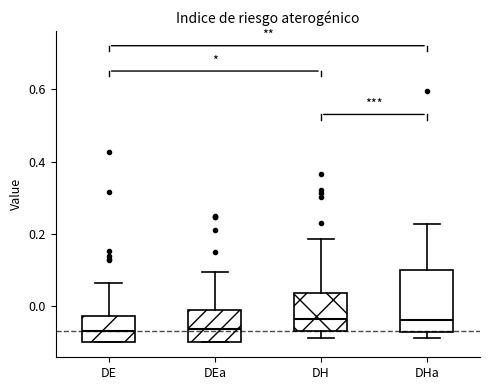

Reading left to right, transcribe this box plot: for each box, give where its median line is, the range the box spans, and where its two whiskers end, as read against the y-axis. The values are not printed on the chart, so give them approximately, as read against the axis.

DE: median -0.06, box -0.10 to -0.02, whiskers -0.10 to 0.06
DEa: median -0.06, box -0.10 to -0.02, whiskers -0.10 to 0.10
DH: median -0.04, box -0.06 to 0.04, whiskers -0.08 to 0.18
DHa: median -0.04, box -0.08 to 0.10, whiskers -0.08 (just below the box's lower edge) to 0.22